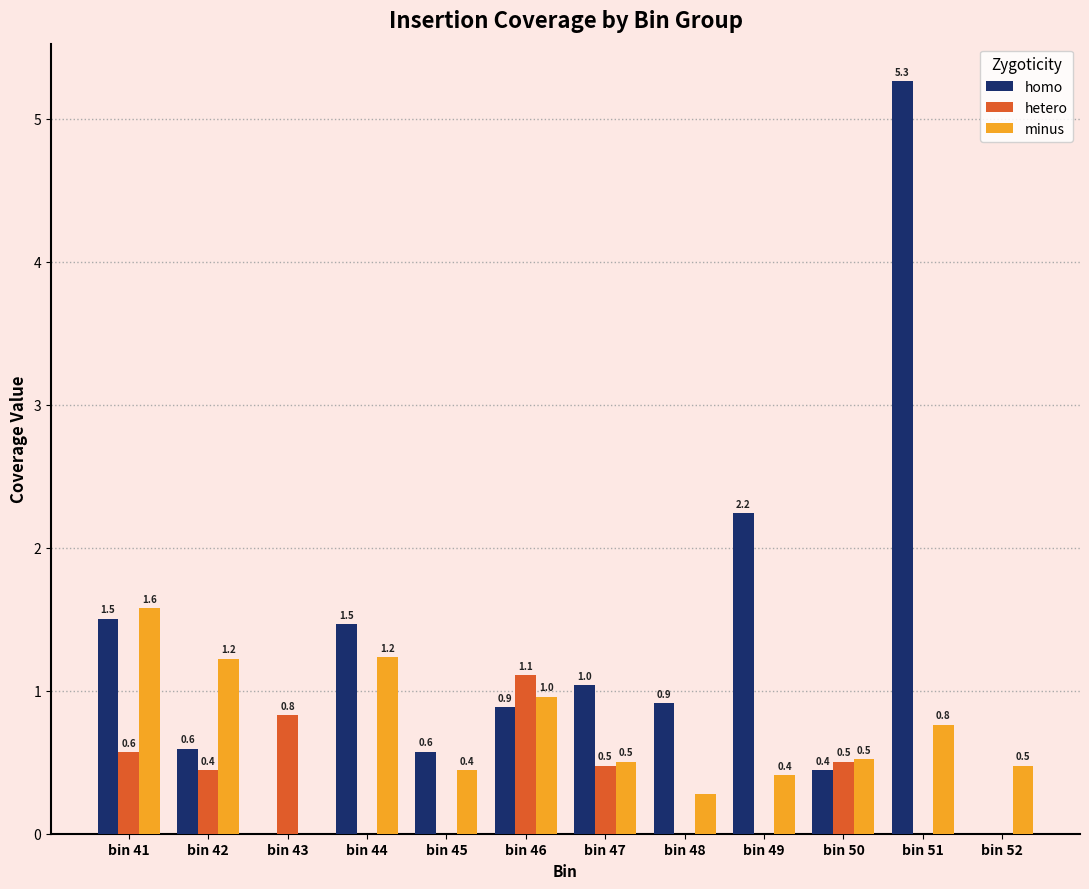

The value of homo at bin 51 is 7.7. True or false?

False